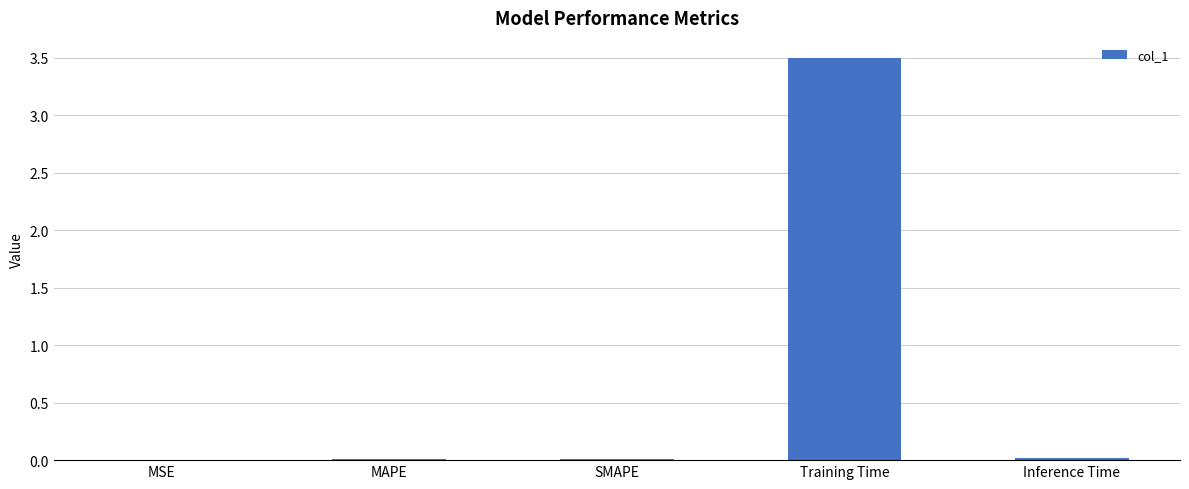

Count the number of data series in this chart.

1